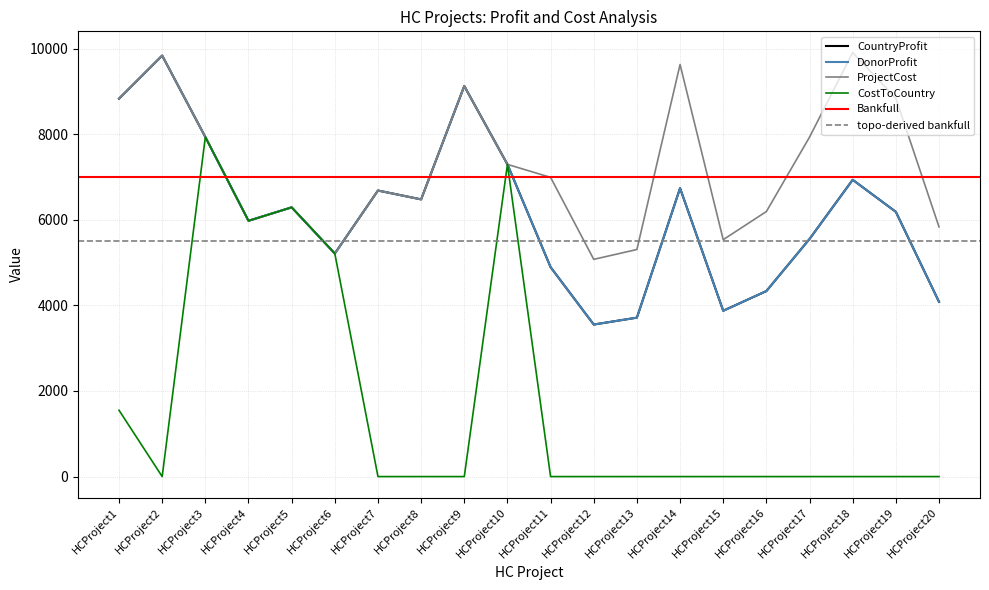

Which series changed the most between HCProject11 and HCProject13?

ProjectCost